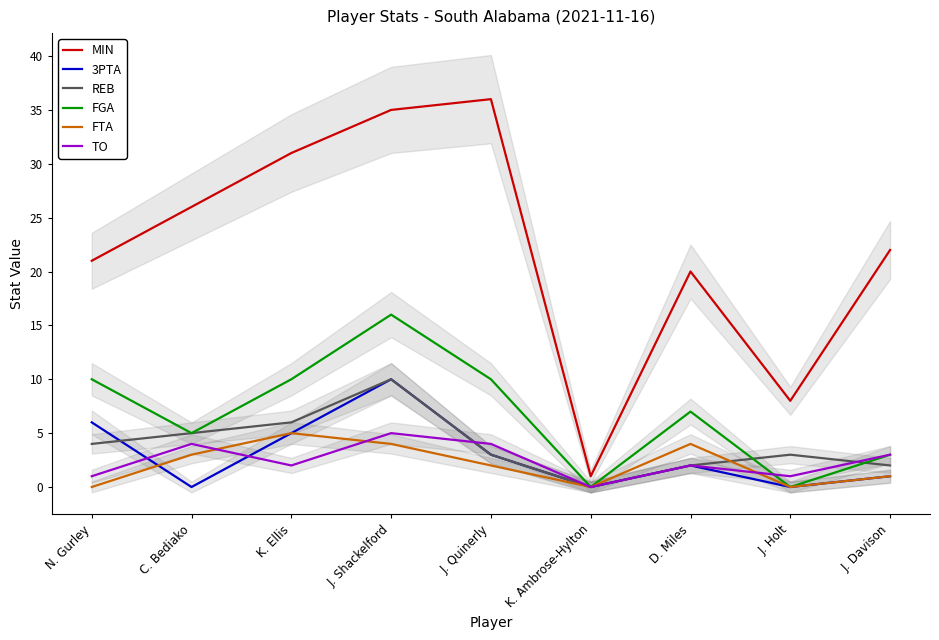

True or false: FGA and MIN cross at least once.

False